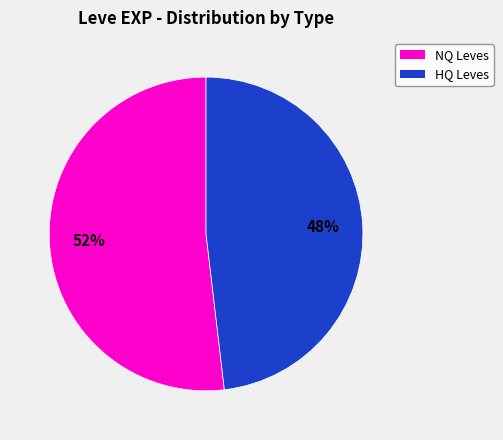

Is there a majority slice in this chart?

Yes